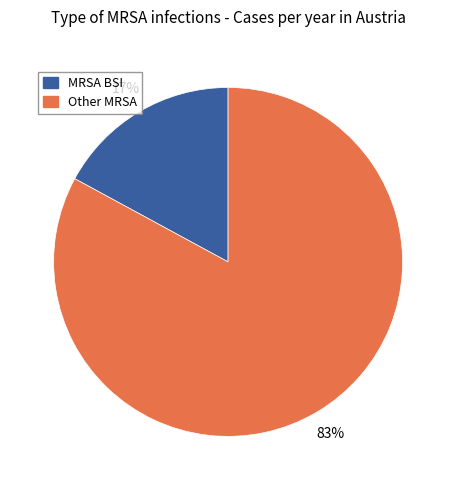

To the nearest percent, what is the difference between the largest and smallest slice percentages?

66%